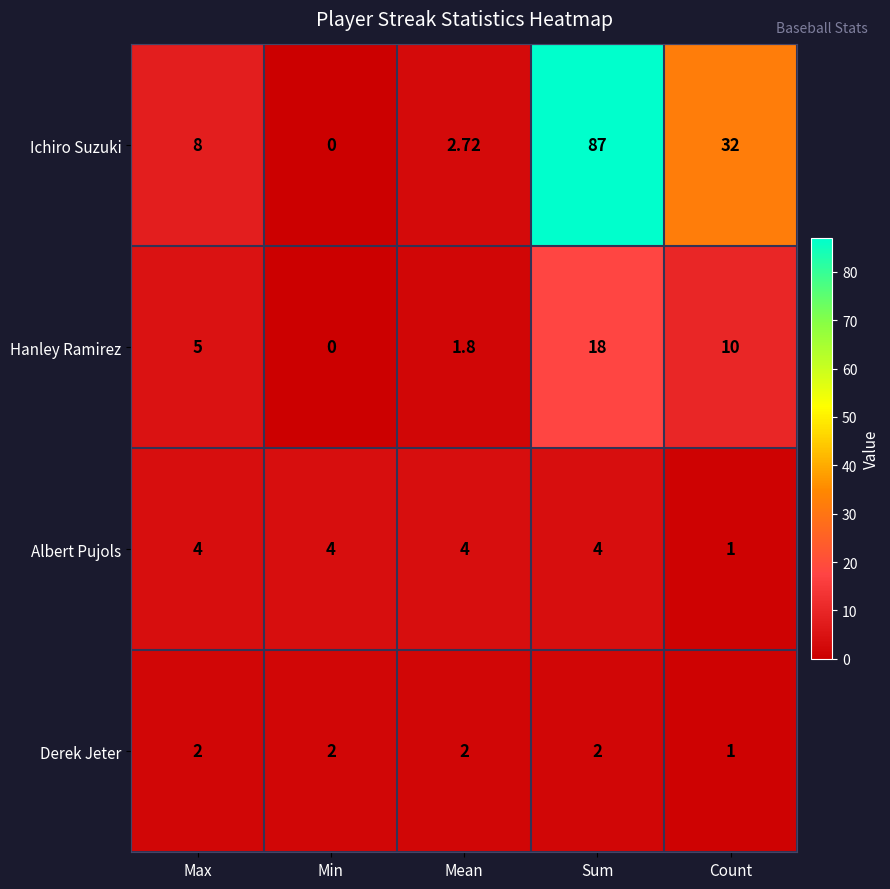

Which series has the largest total across all categories?

Ichiro Suzuki